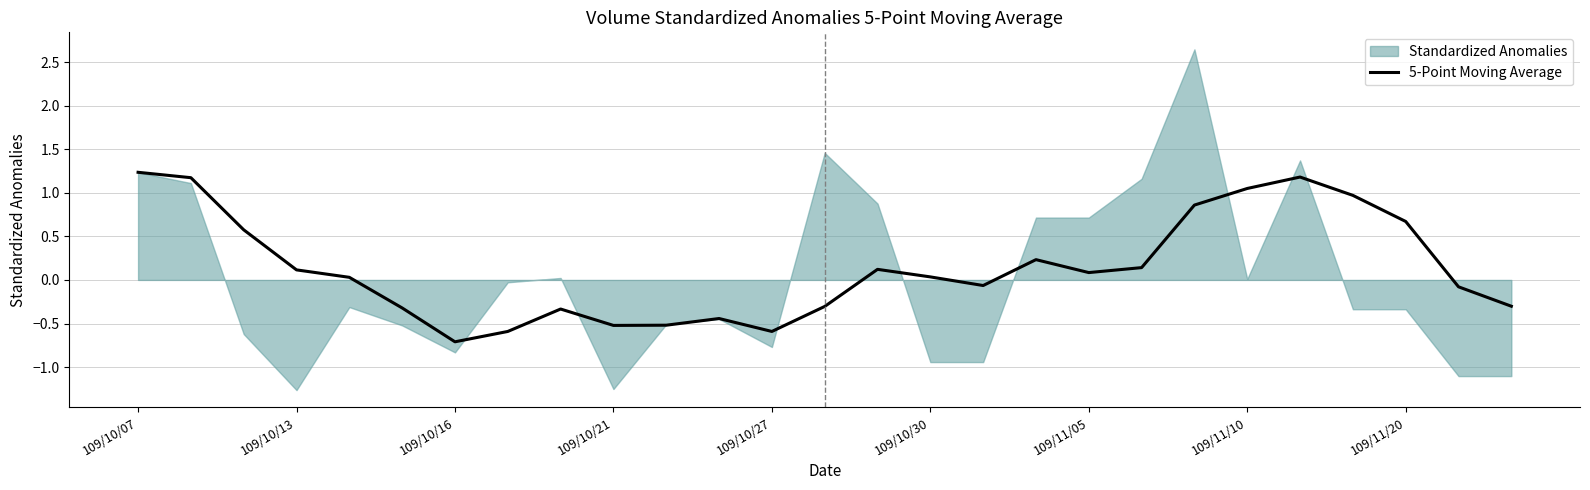

What is the difference between the values at 25 and 109/10/07?

1.3